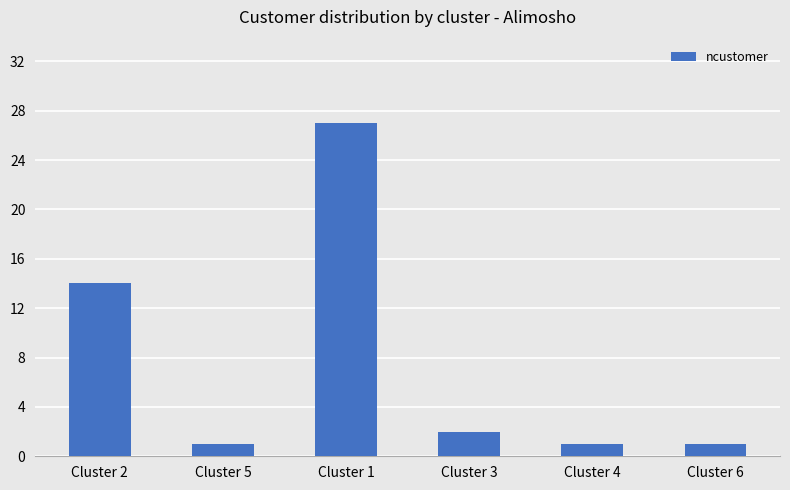

What is the value of the 3rd bar from the left?

27